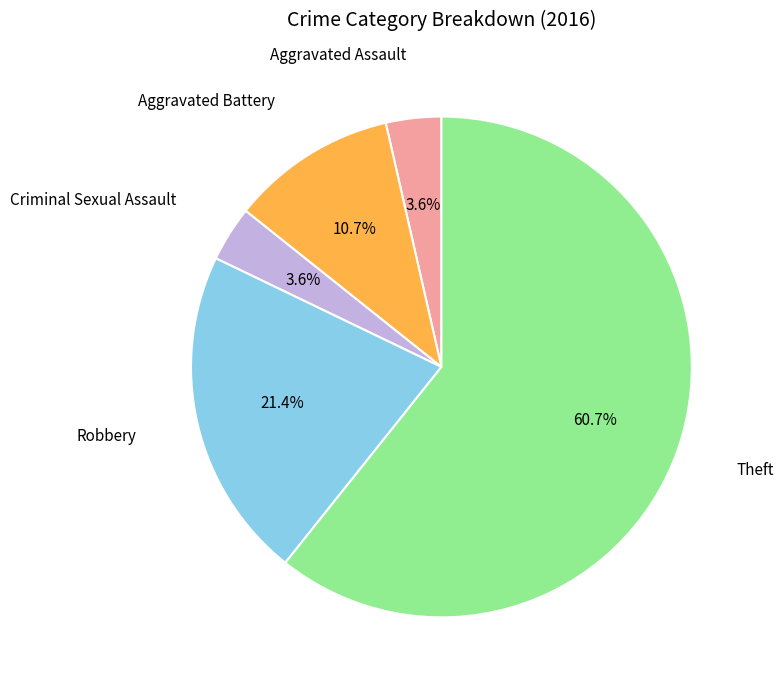

Count the number of slices in the pie.

5